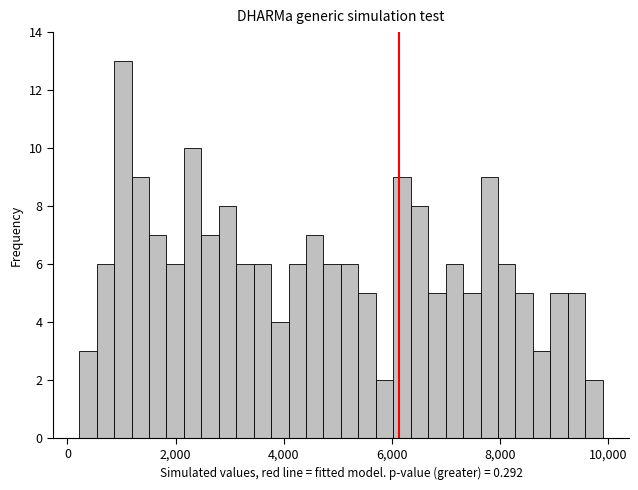

Around what value on the x-axis is the tallest bar? Give the approximate position of its centre, as read against the axis.

1000